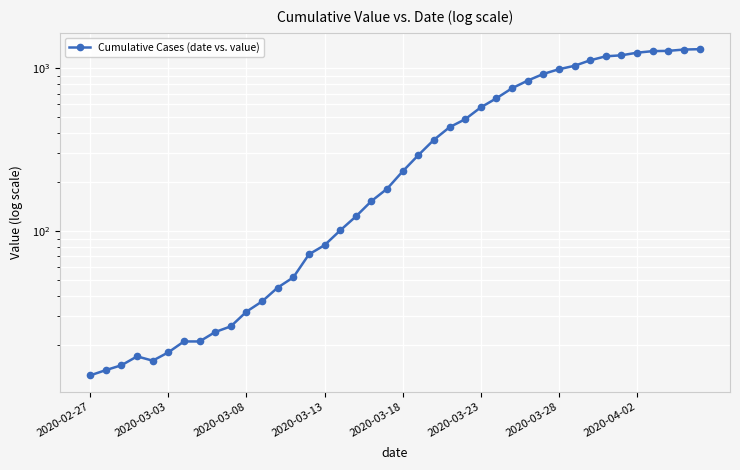

Reading left to right, what are all the values shown in this chart?

13	14	15	17	16	18	21	21	24	26	32	37	45	52	72	82	101	123	153	182	233	293	364	435	487	576	655	755	841	924	988	1037	1121	1186	1203	1248	1276	1281	1305	1312